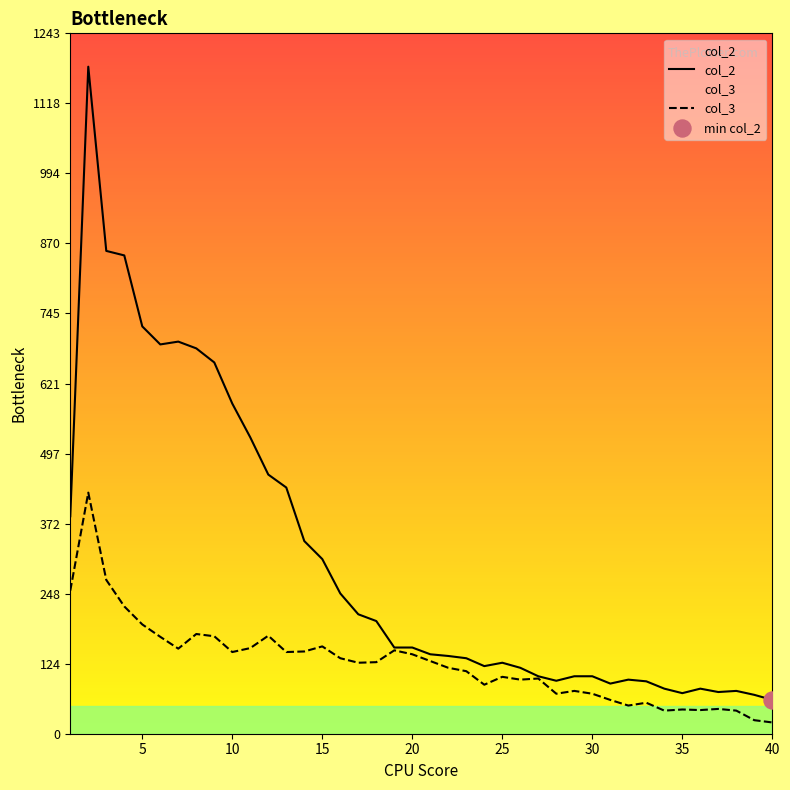

Which series has the largest total across all categories?

col_2